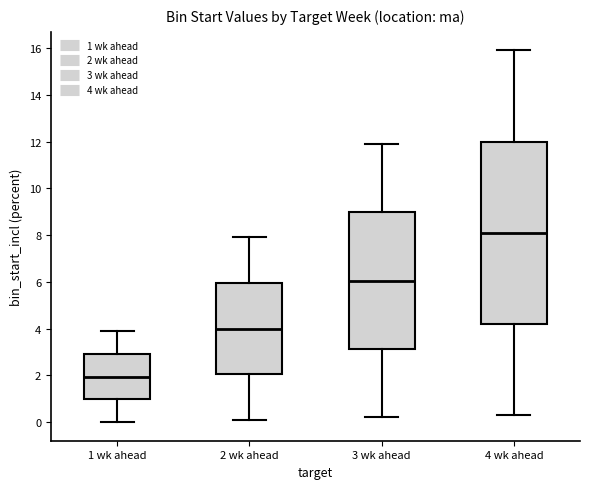

Reading left to right, read every box against the y-axis: the position of its median line, the range the box covers, and the ends of its whiskers. The values are not printed on the chart, so give them approximately, as read against the axis.

1 wk ahead: median 2.0, box 1.0 to 3.0, whiskers 0.0 to 4.0
2 wk ahead: median 4.0, box 2.0 to 6.0, whiskers 0.2 to 8.0
3 wk ahead: median 6.0, box 3.2 to 9.0, whiskers 0.2 to 12.0
4 wk ahead: median 8.2, box 4.2 to 12.0, whiskers 0.4 to 16.0